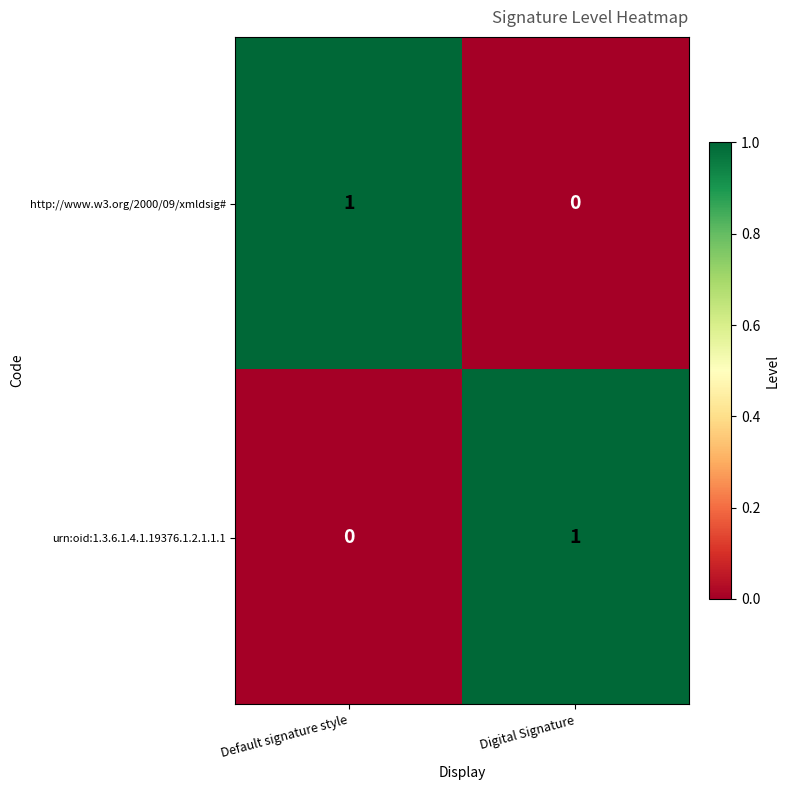

What is the total value across all series at Default signature style?

1